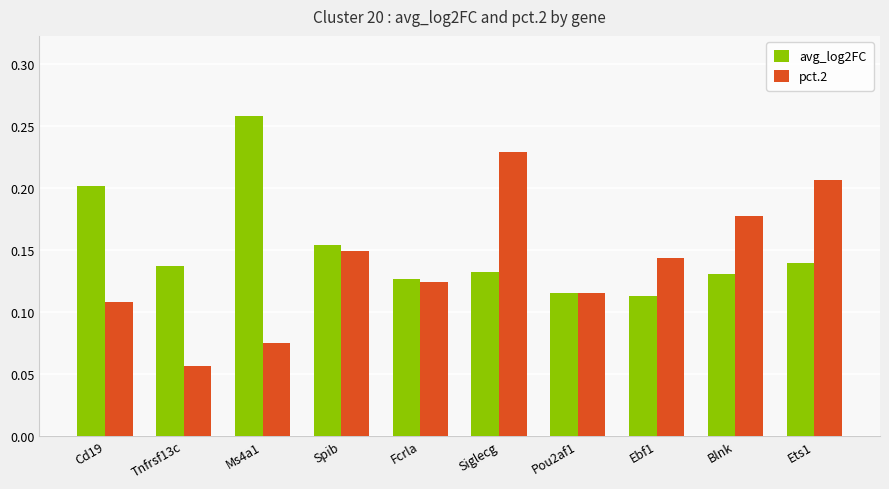

What is the sum of all pct.2 values?

1.4